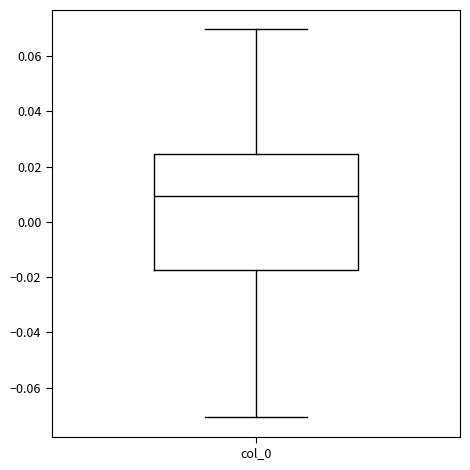

Transcribe this box plot: give where the median line is, the range the box spans, and where the two whiskers end, as read against the y-axis. The values are not printed on the chart, so give them approximately, as read against the axis.

median 0.010, box -0.018 to 0.024, whiskers -0.070 to 0.070